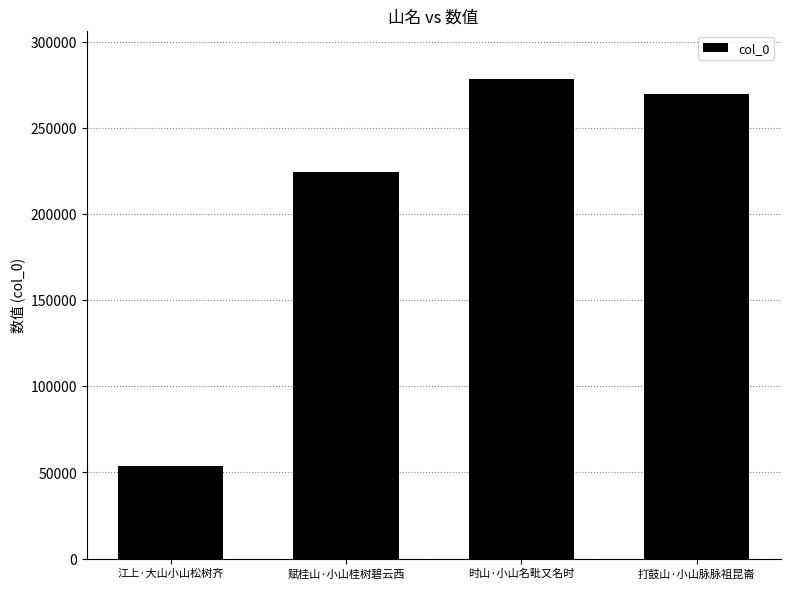

Reading right to left, list all the values displayed in this chart.

269740	278551	224369	53645